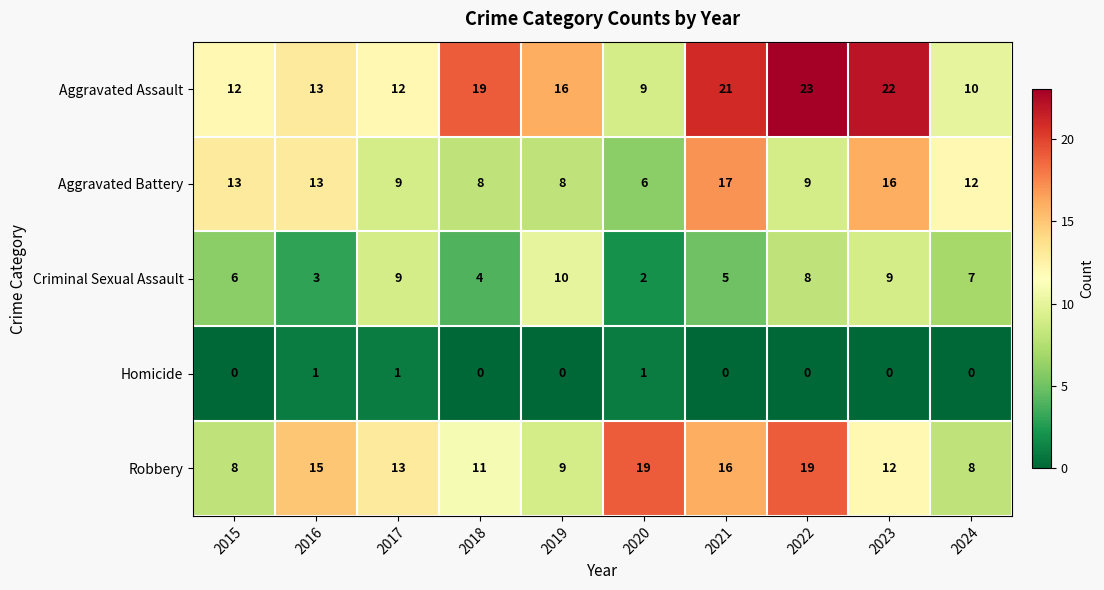

Is the value of Aggravated Battery at 2015 greater than the value of Homicide at 2022?

Yes